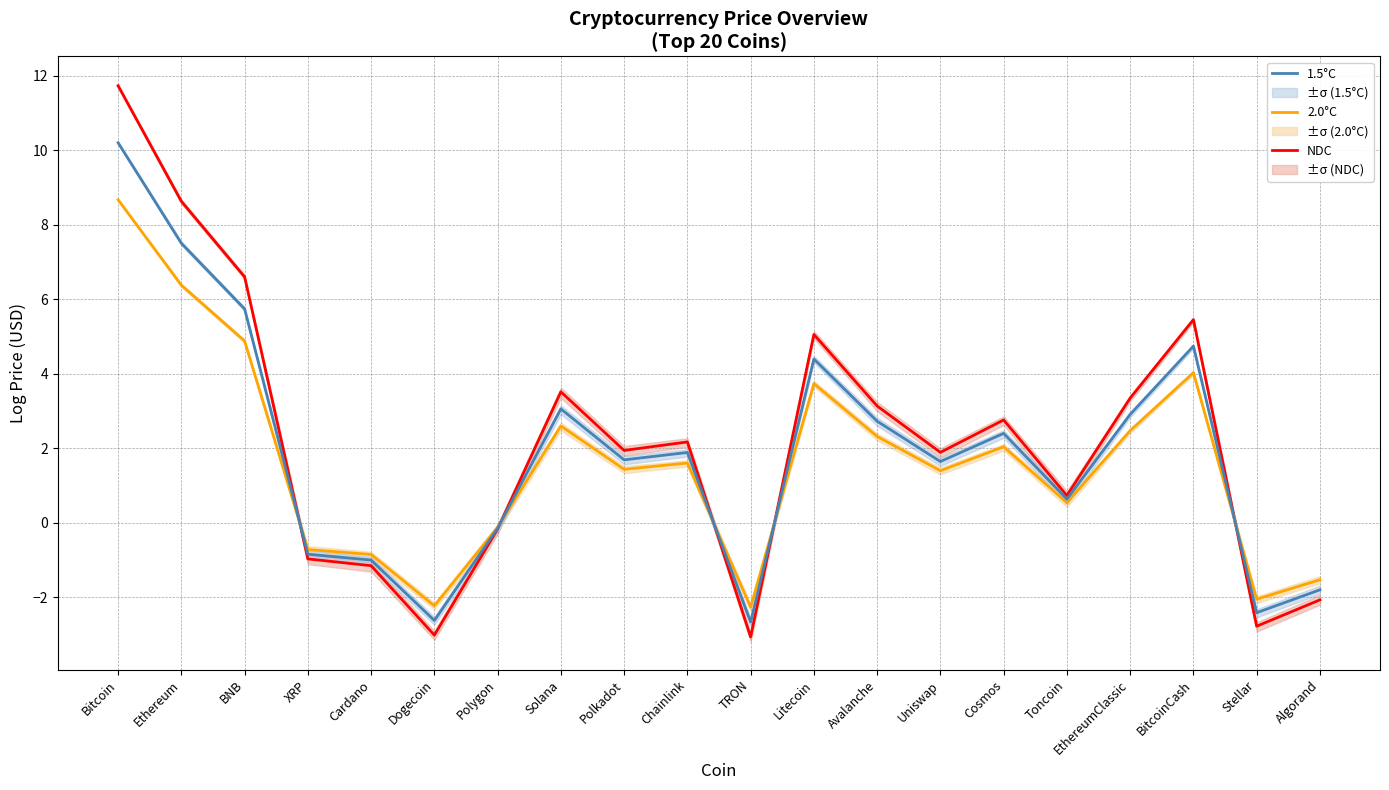

How many interior local valleys does the 2.0°C series have?

6